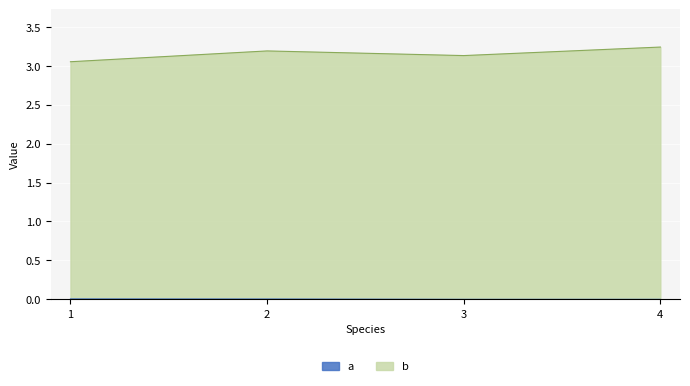

Count the number of categories in the chart.

4